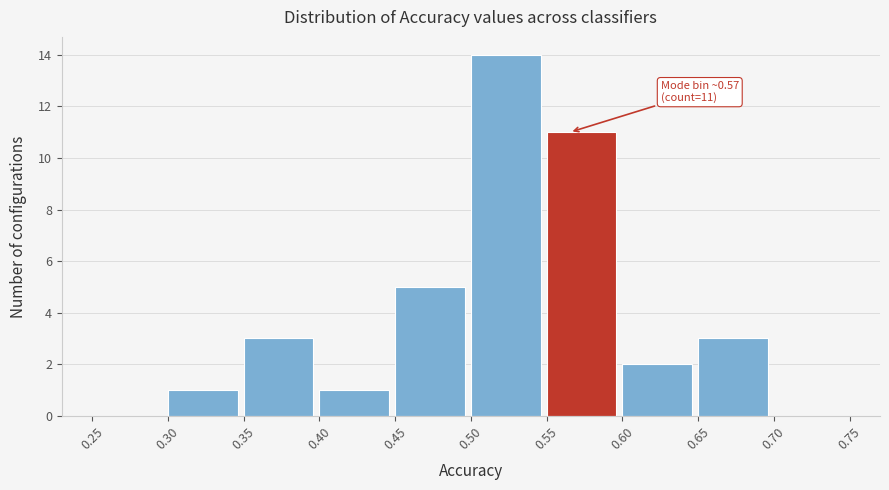

Over which range of the x-axis is the bar tallest?

0.50 to 0.55